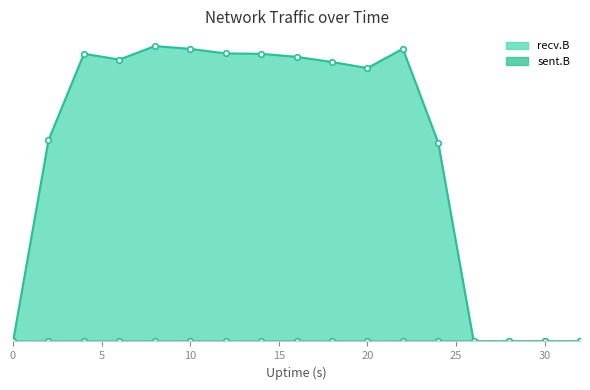

Reading right to left, what are all the values shown in this chart?

recv.B: 0	0	0	0	9606821	14159739	13224576	13518820	13768423	13915478	13932828	14154018	14287362	13635862	13915036	9736926	0
sent.B: 0	0	0	0	0	0	0	0	0	0	0	0	74	0	74	0	0